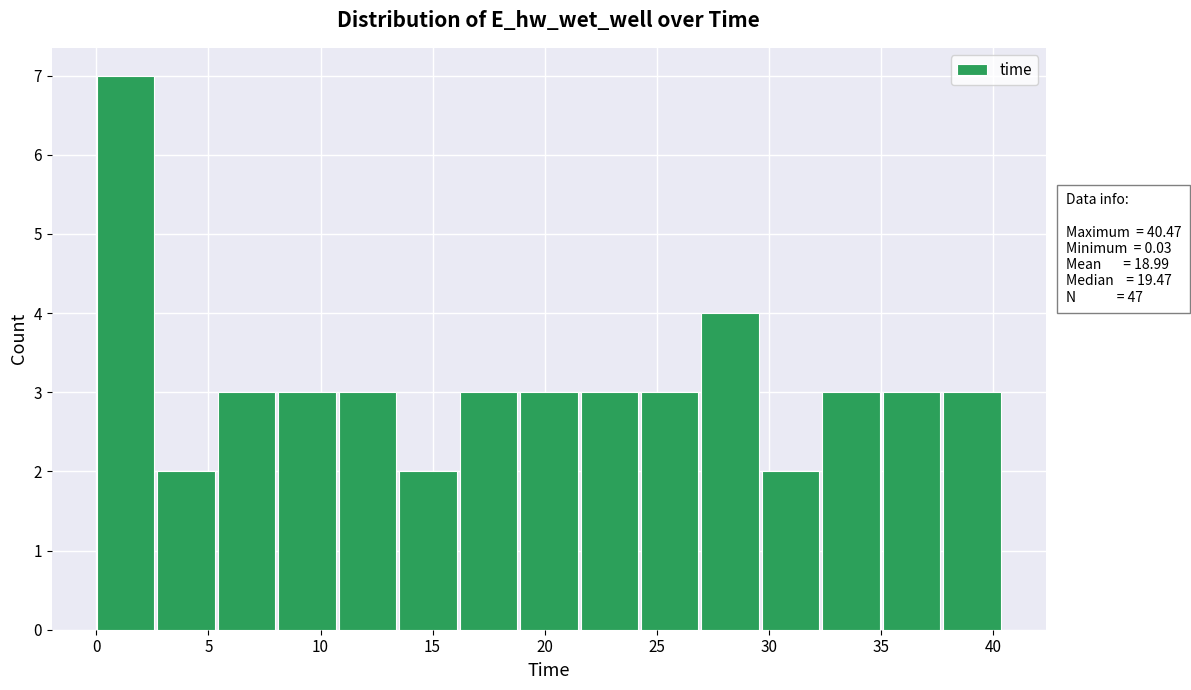

Over which range of the x-axis is the bar tallest?

0.0 to 2.5